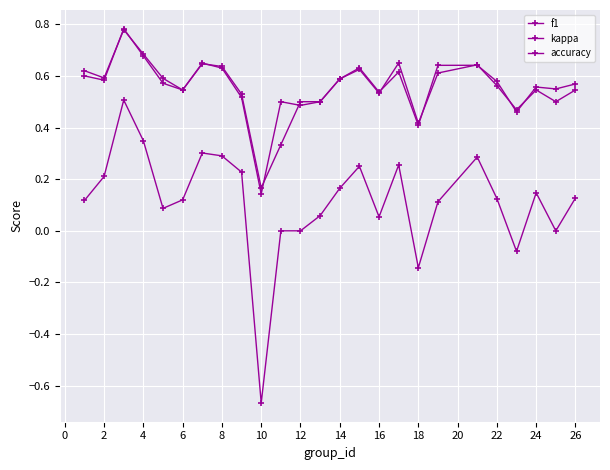

What is the value of the f1 point at the 3rd from the left?

0.8